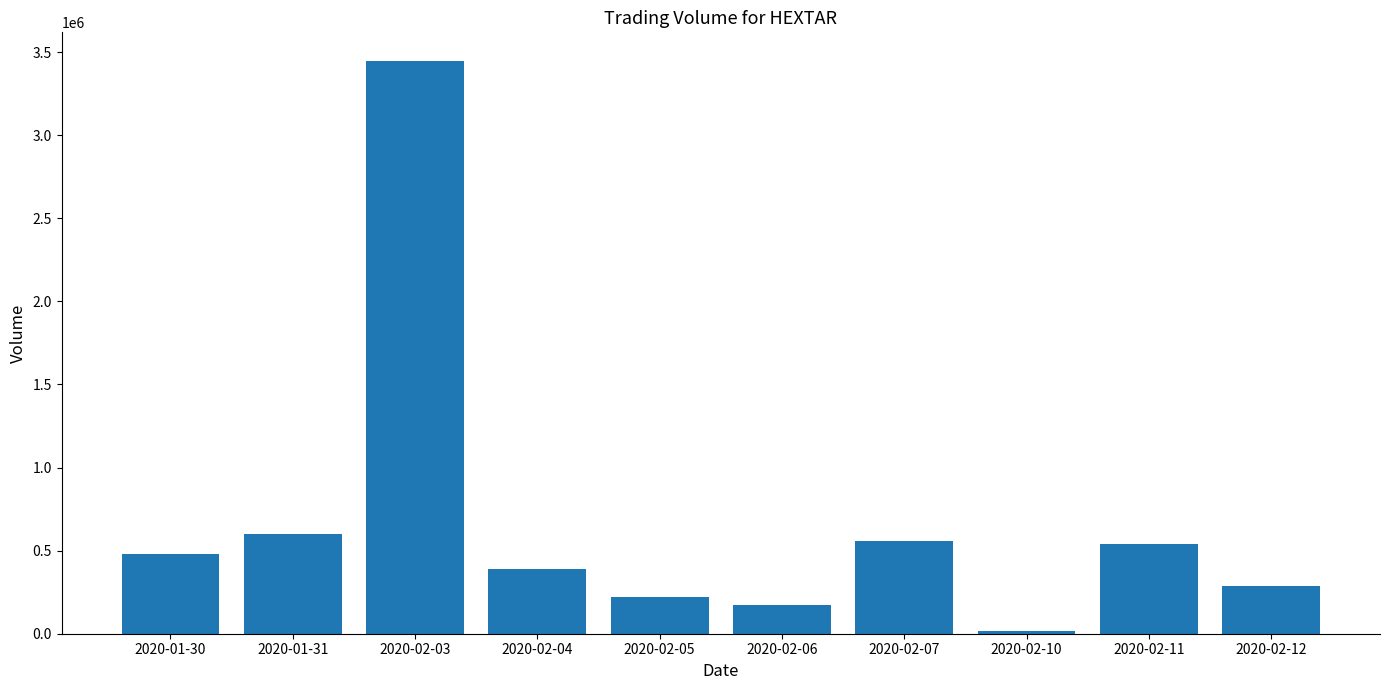

How many bars are there in total?

10